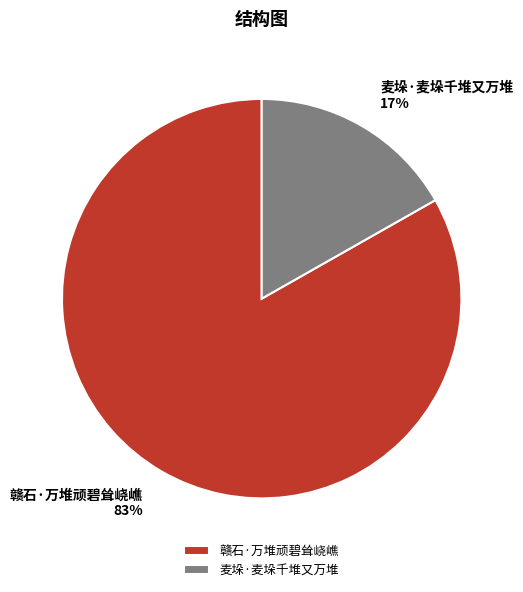

Rank the categories by value from highest to lowest.

赣石·万堆顽碧耸峣嶕, 麦垛·麦垛千堆又万堆